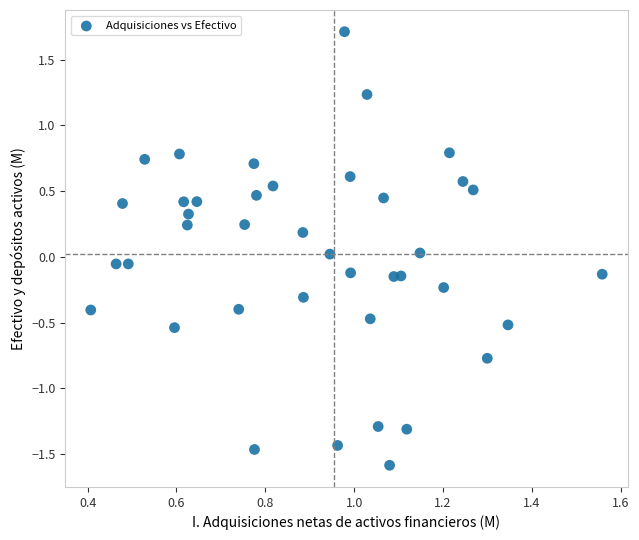

What is the range of X values (max minus min)?

1.2